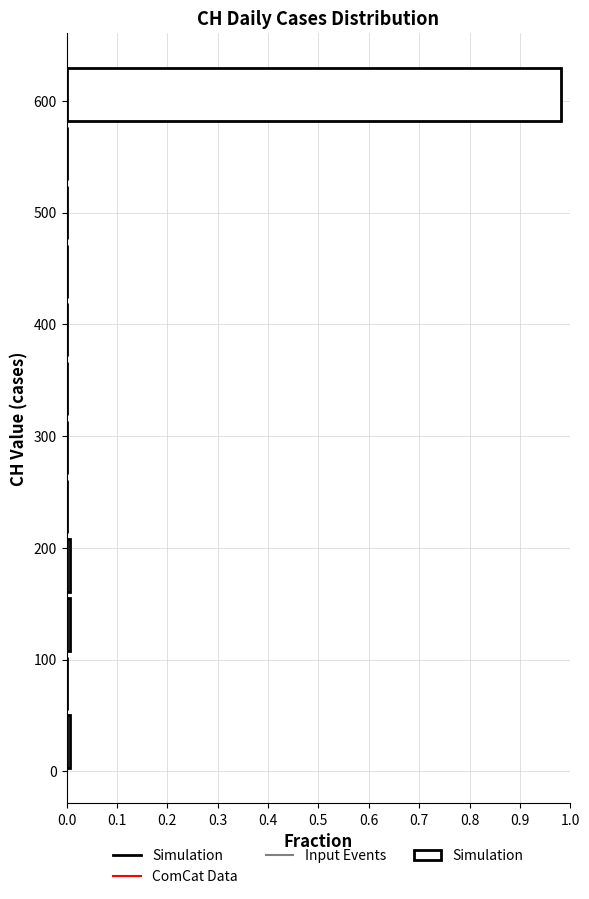

Over which range of the y-axis is the bar longest?

580 to 630